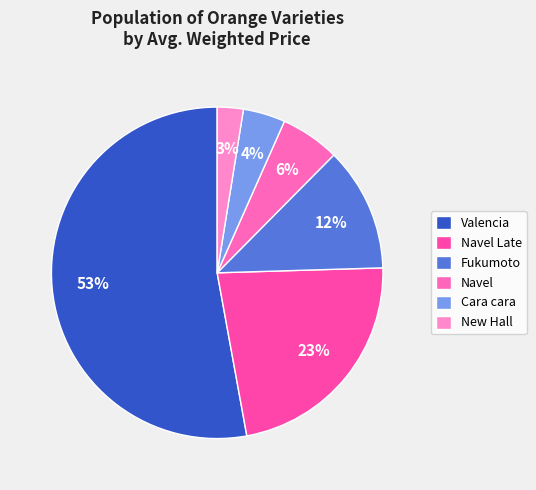

What is the smallest slice in the pie chart?

New Hall